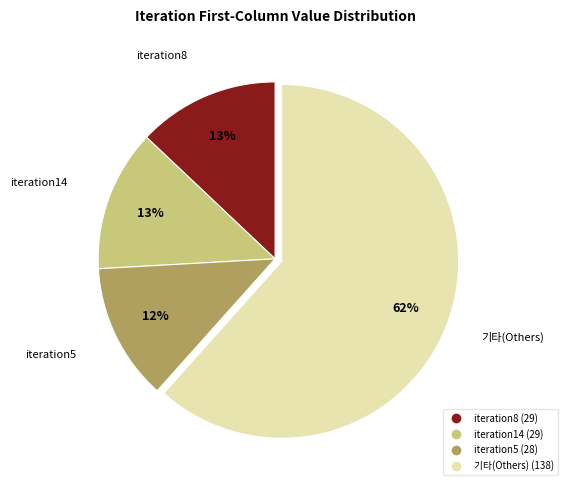

To the nearest percent, what is the average slice percentage?

25%